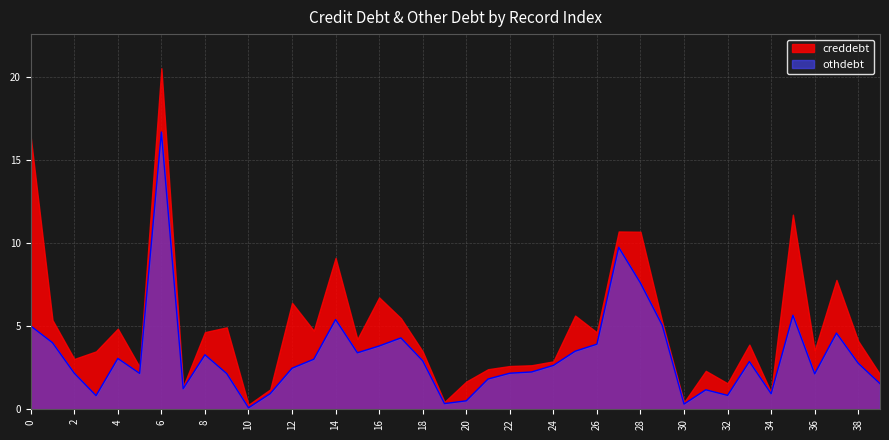

List the labels in order of value, smallest first.

10, 30, 19, 20, 3, 32, 34, 11, 31, 7, 39, 21, 36, 9, 5, 22, 2, 23, 12, 24, 38, 33, 18, 13, 4, 8, 15, 25, 16, 26, 1, 17, 37, 0, 29, 14, 35, 28, 27, 6